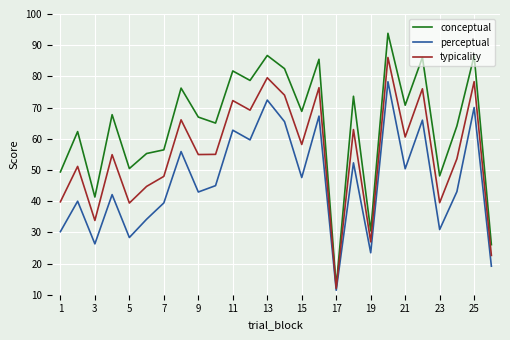

What is the minimum value for perceptual?

11.4